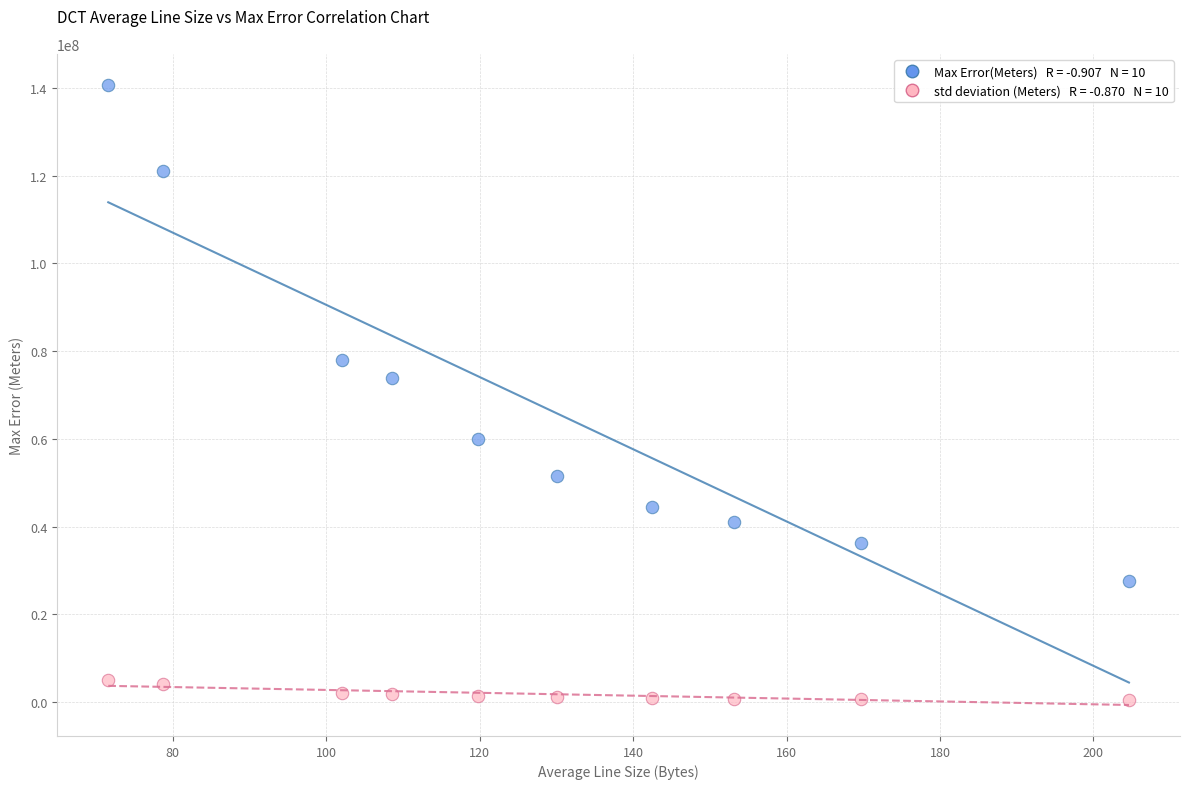

Across all data points, what is the range of Y values (max minus min)?

140236633.6